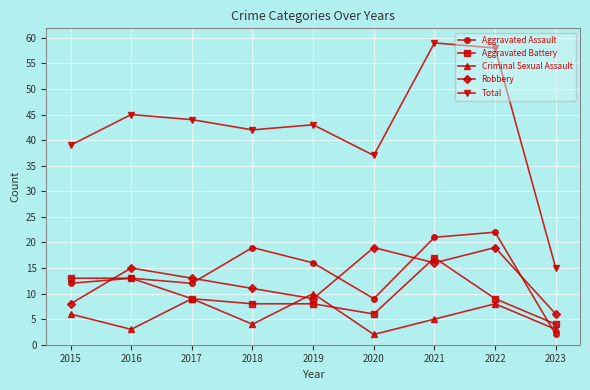

Count the number of categories in the chart.

9